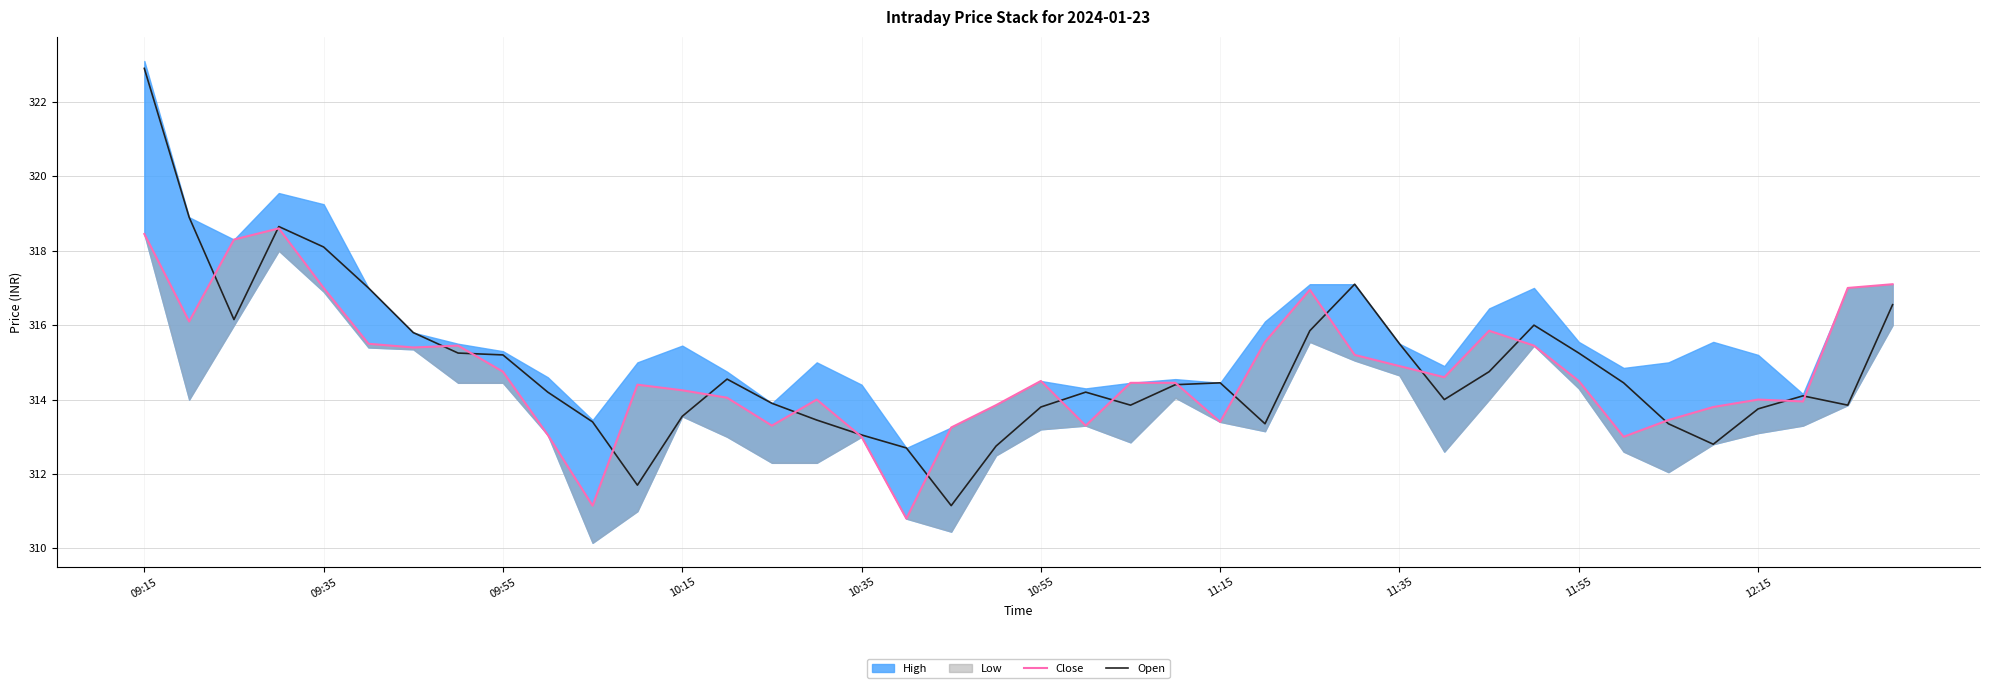

The Open series shows 313.6 at 10:15. True or false?

True